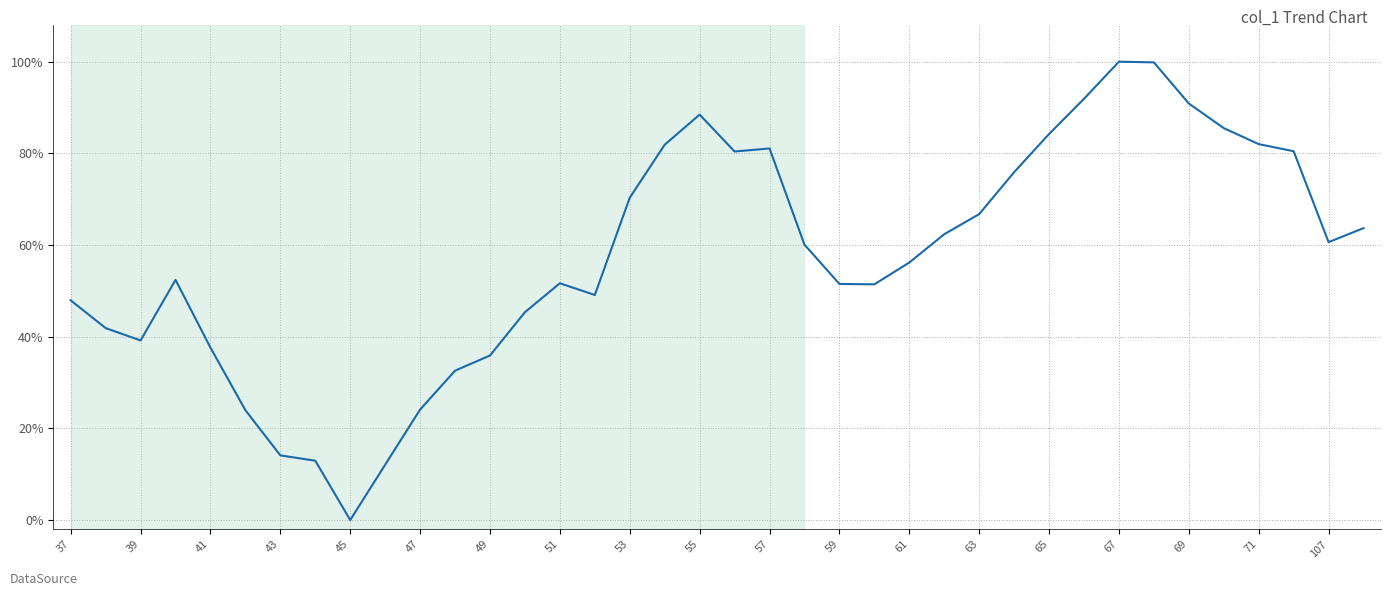

Reading left to right, list all the values displayed in this chart.

0.5	0.4	0.4	0.5	0.4	0.2	0.1	0.1	0.0	0.1	0.2	0.3	0.4	0.5	0.5	0.5	0.7	0.8	0.9	0.8	0.8	0.6	0.5	0.5	0.6	0.6	0.7	0.8	0.8	0.9	1.0	1.0	0.9	0.9	0.8	0.8	0.6	0.6